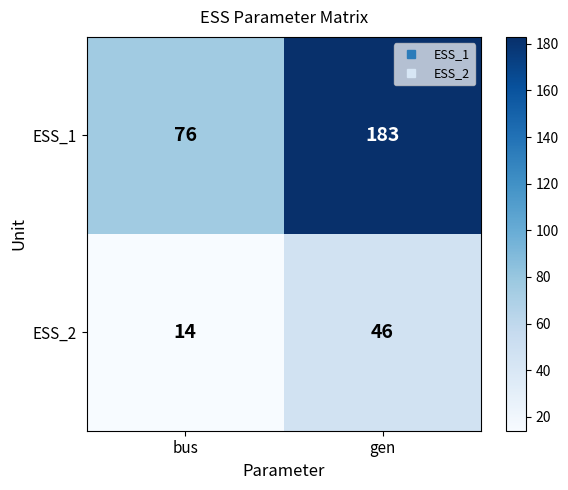

True or false: ESS_2 has a value of 22 at bus.

False